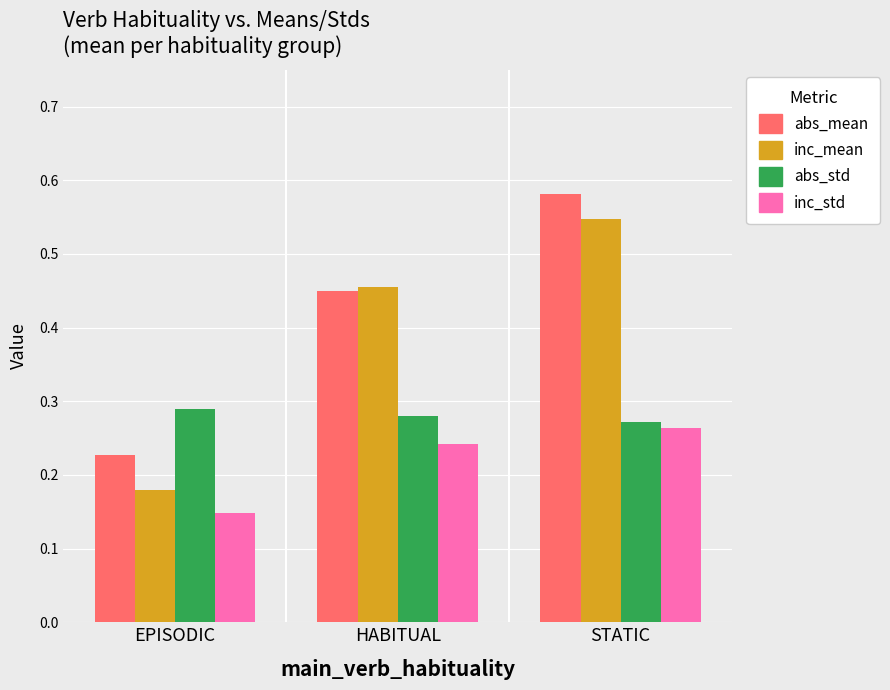

What is the sum of all abs_std values?

0.8